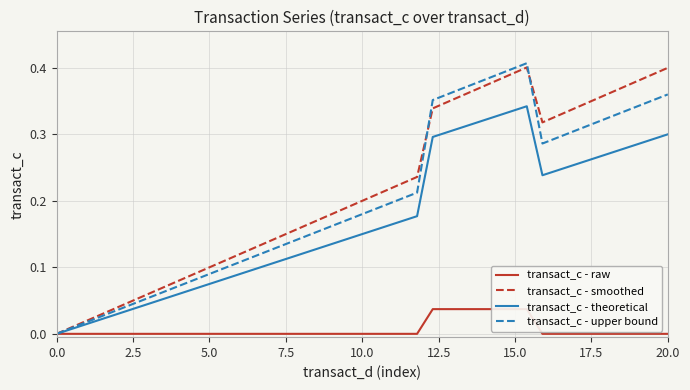

True or false: transact_c - theoretical has a value of 0.3 at 20.0.

True